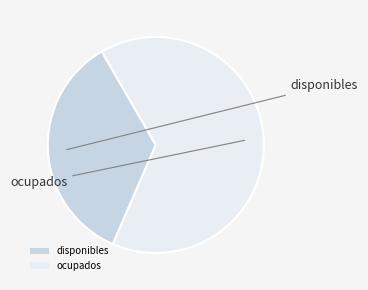

What is the ratio of the value at disponibles to the value at ocupados?

0.5